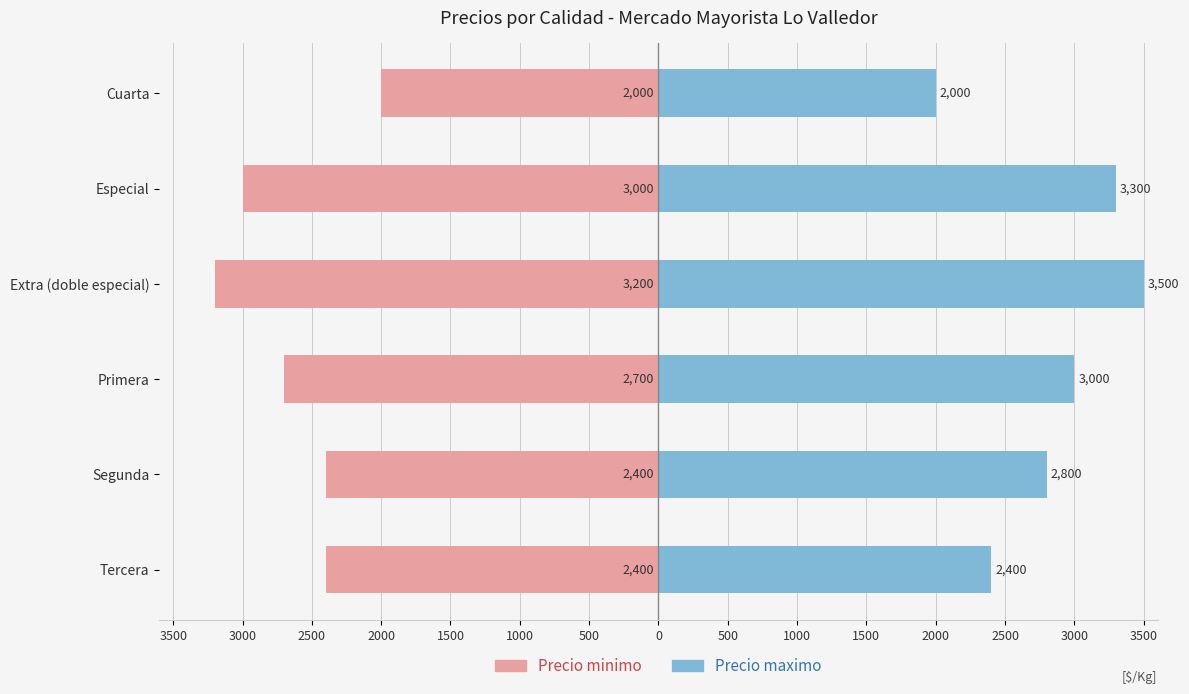

Is the value of Precio maximo at Especial greater than the value of Precio minimo at Especial?

Yes